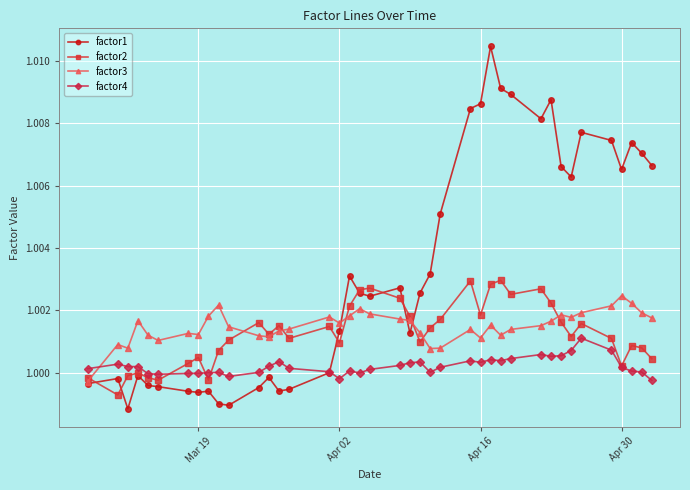

How many categories are shown in the chart?

40